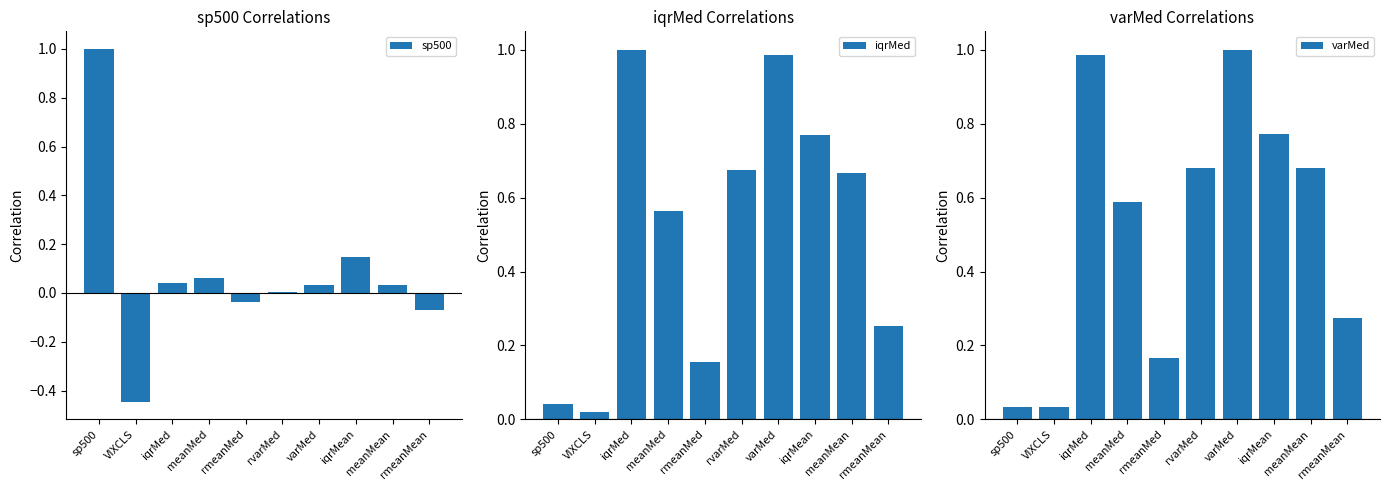

How many values in the sp500 series exceed 0?

7